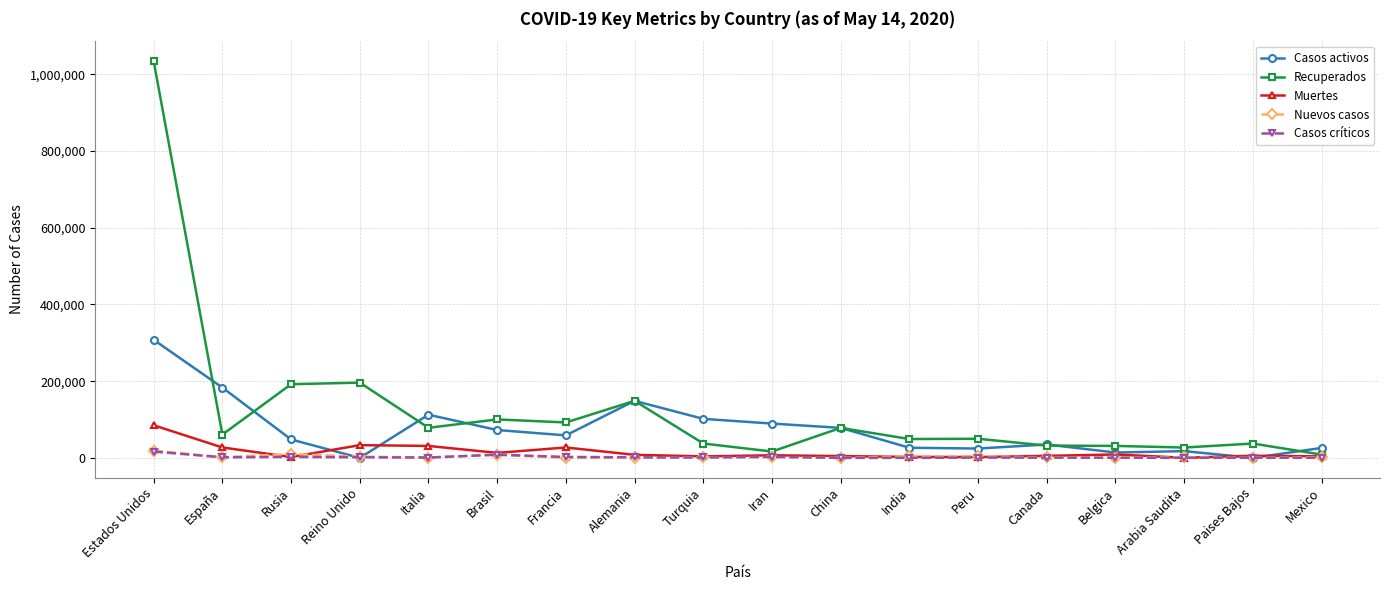

Which series has the widest spread of values?

Recuperados